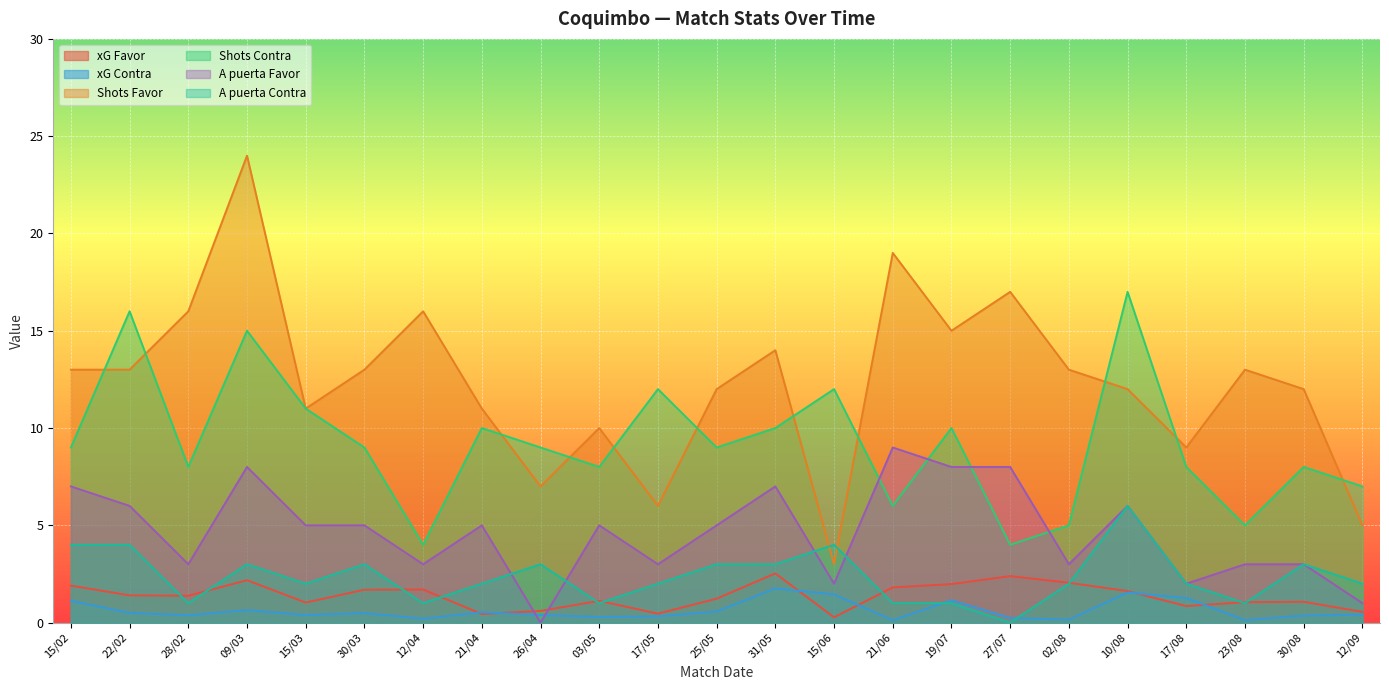

What are all the series names shown in the legend?

xG Favor, xG Contra, Shots Favor, Shots Contra, A puerta Favor, A puerta Contra